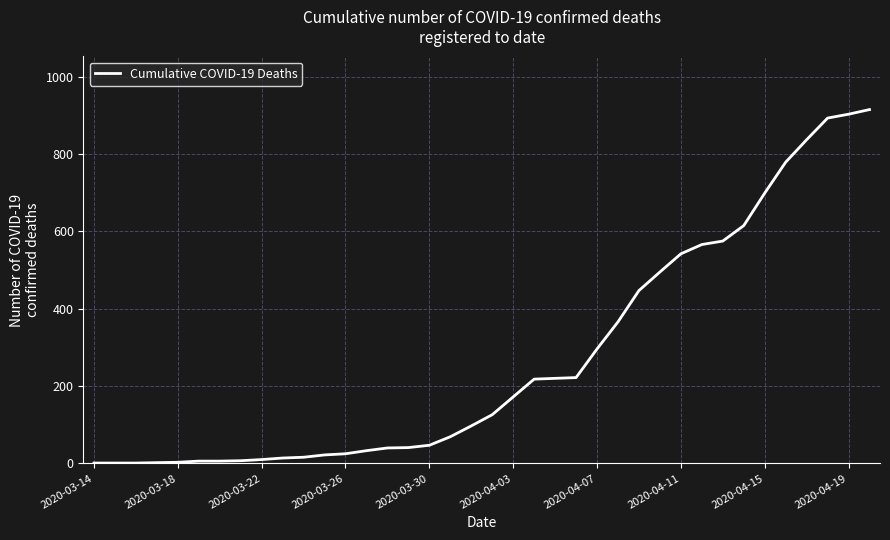

What is the difference between the maximum and minimum values?

914